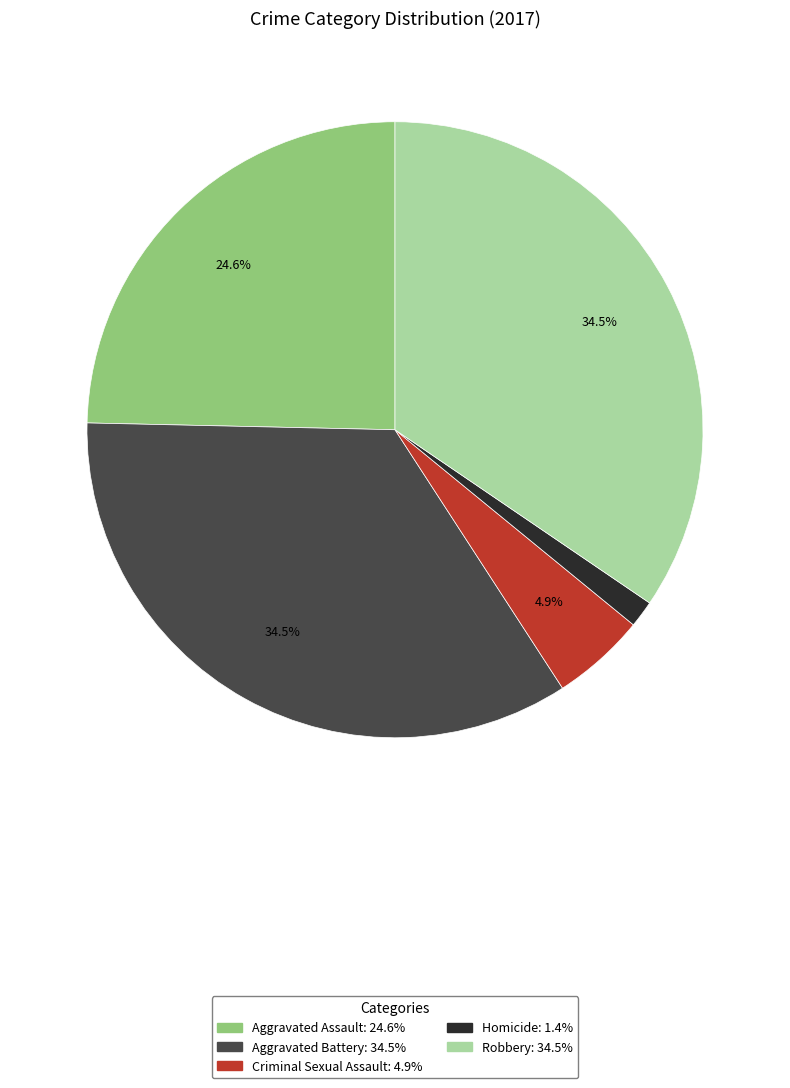

How many segments does this pie chart have?

5